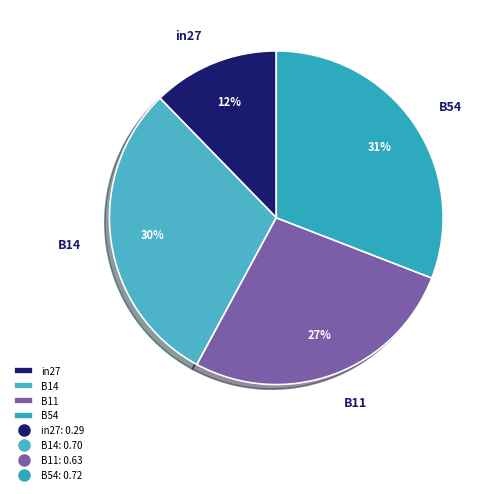

Combined, do B54 and in27 account for over 50%?

No